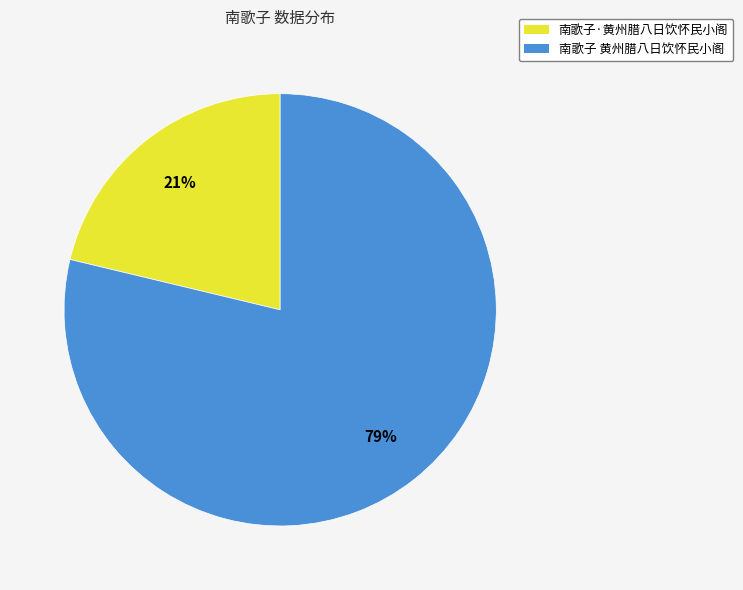

True or false: 南歌子 黄州腊八日饮怀民小阁 accounts for 84% of the total.

False